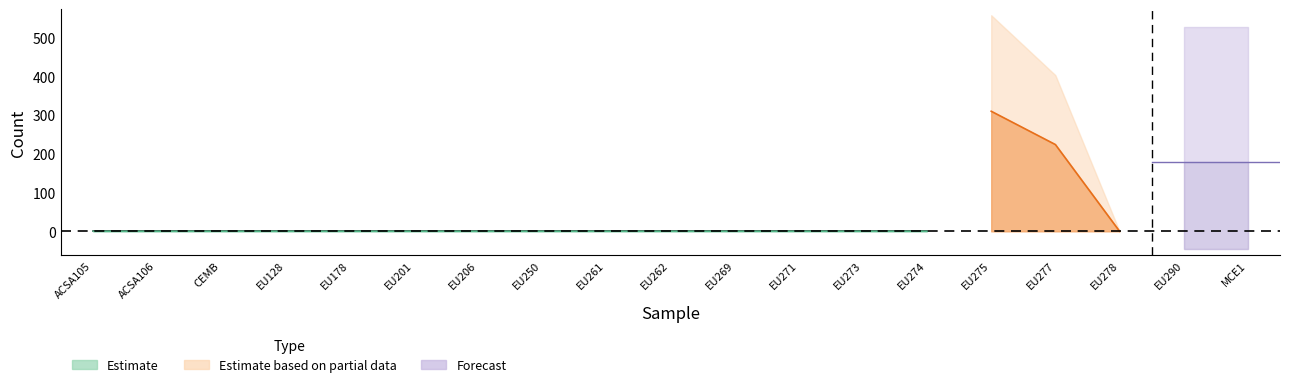

The value of Total at EU274 is 187. True or false?

False